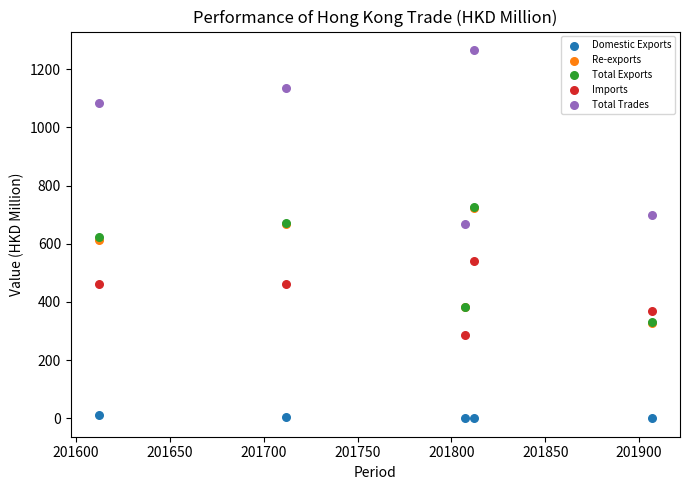

Which series reaches the maximum Y coordinate?

Total Trades